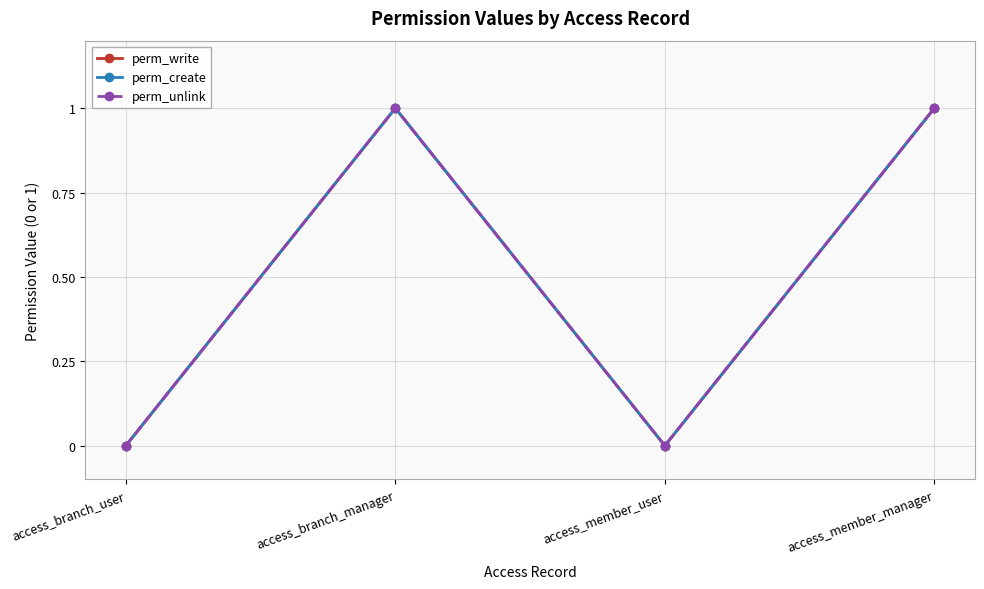

Which category has the lowest value across all series?

access_branch_user